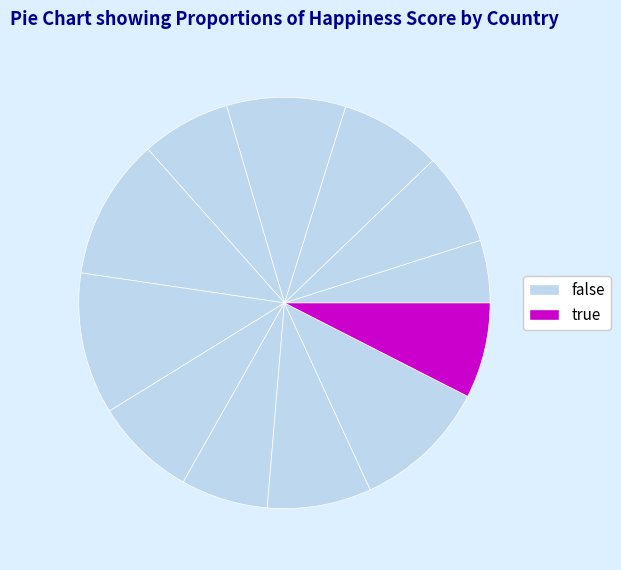

How many segments does this pie chart have?

12